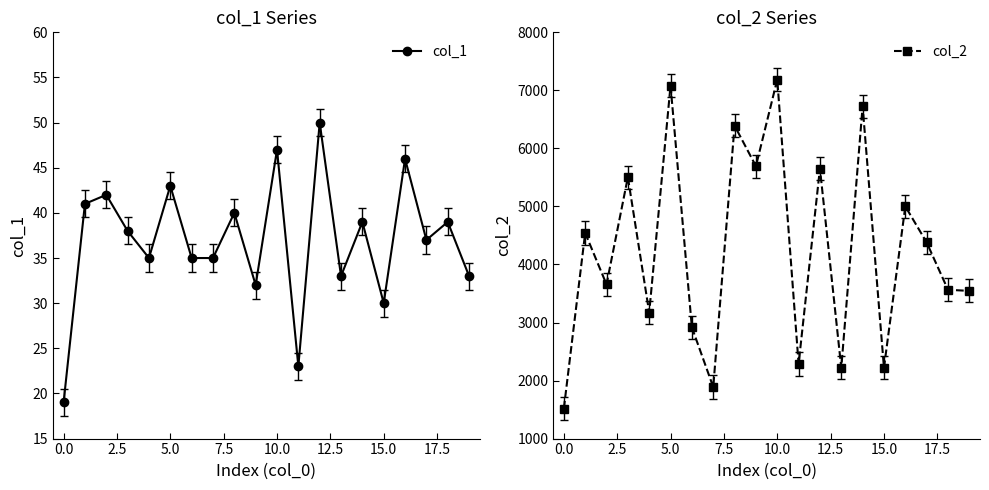

What is the minimum value for col_2?

1517